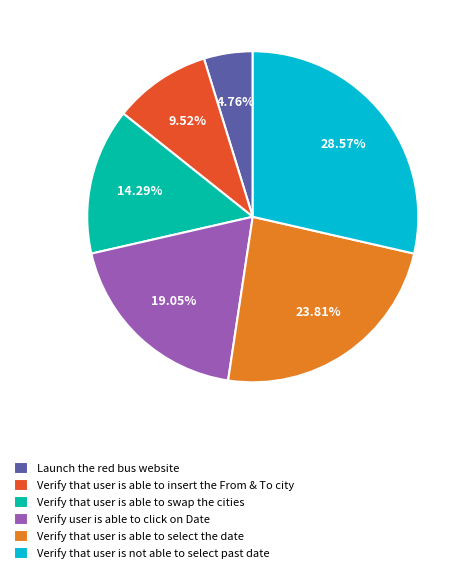

Which has a higher value, Verify that user is able to select the date or Verify that user is not able to select past date?

Verify that user is not able to select past date